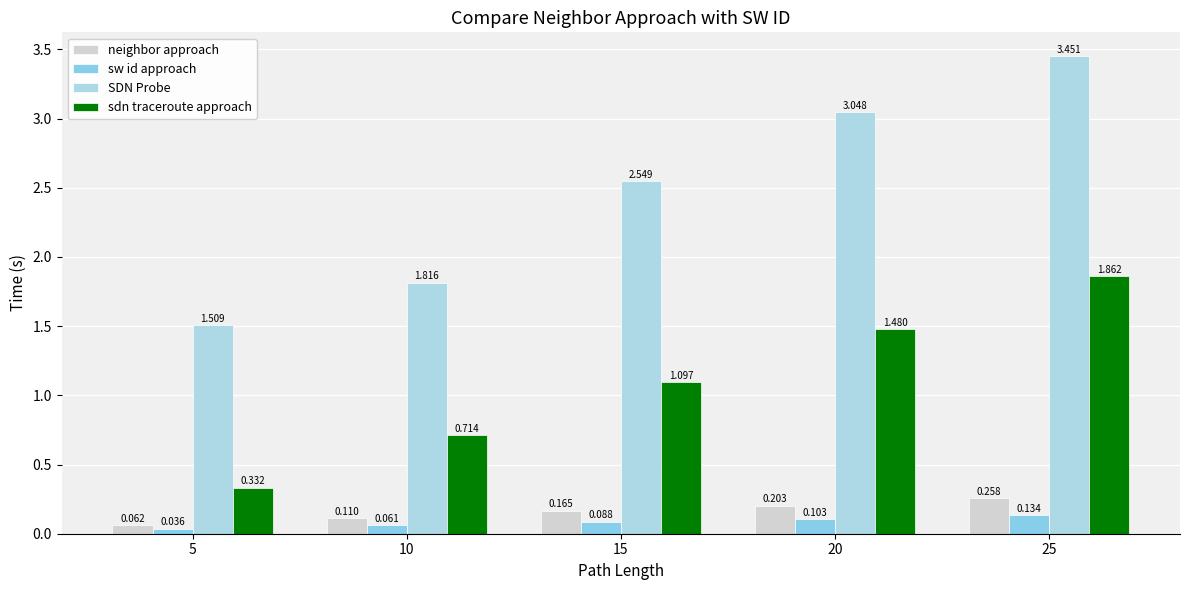

How many bars are there in each group?

4